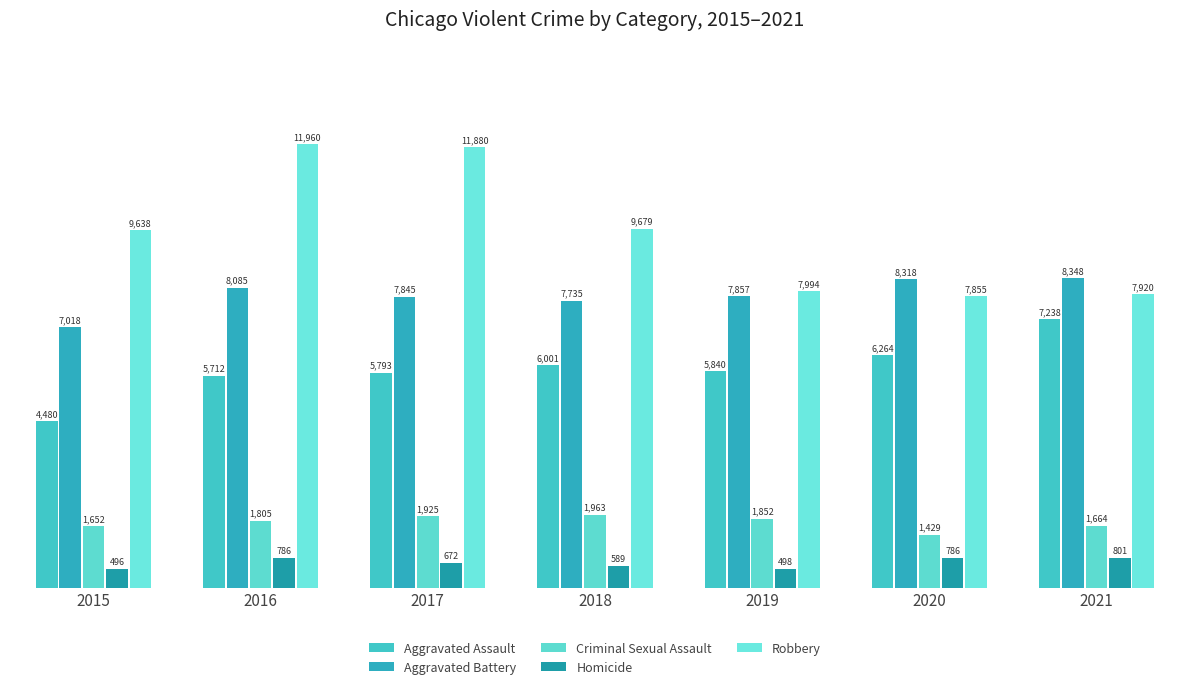

Which category has the lowest value in the Aggravated Battery series?

2015